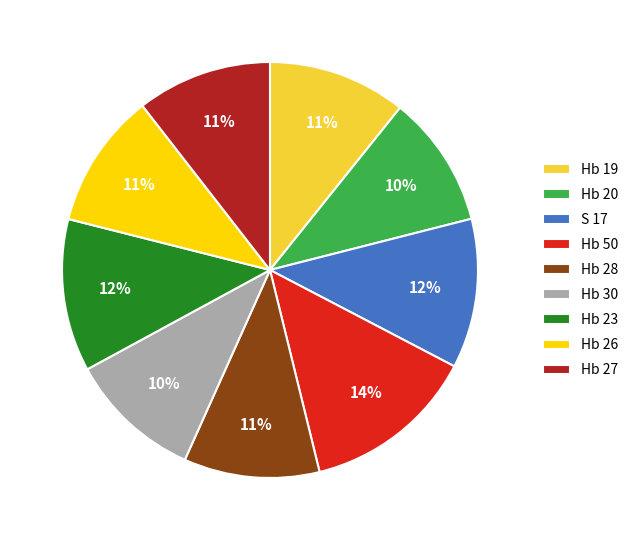

Which slice is the largest?

Hb 50